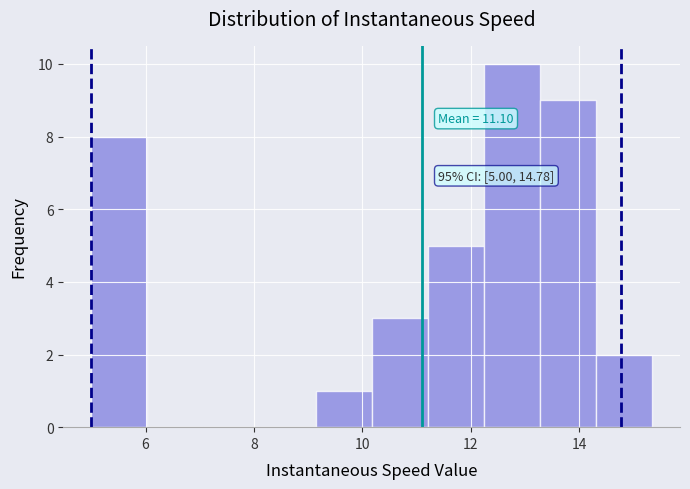

Which range on the x-axis has the tallest bar?

12.2 to 13.2